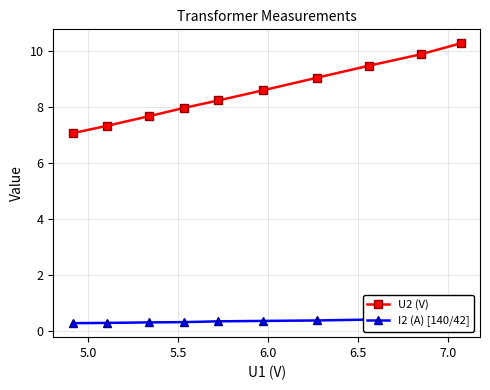

What is the value of the U2 (V) point at the 6th from the left?

8.6